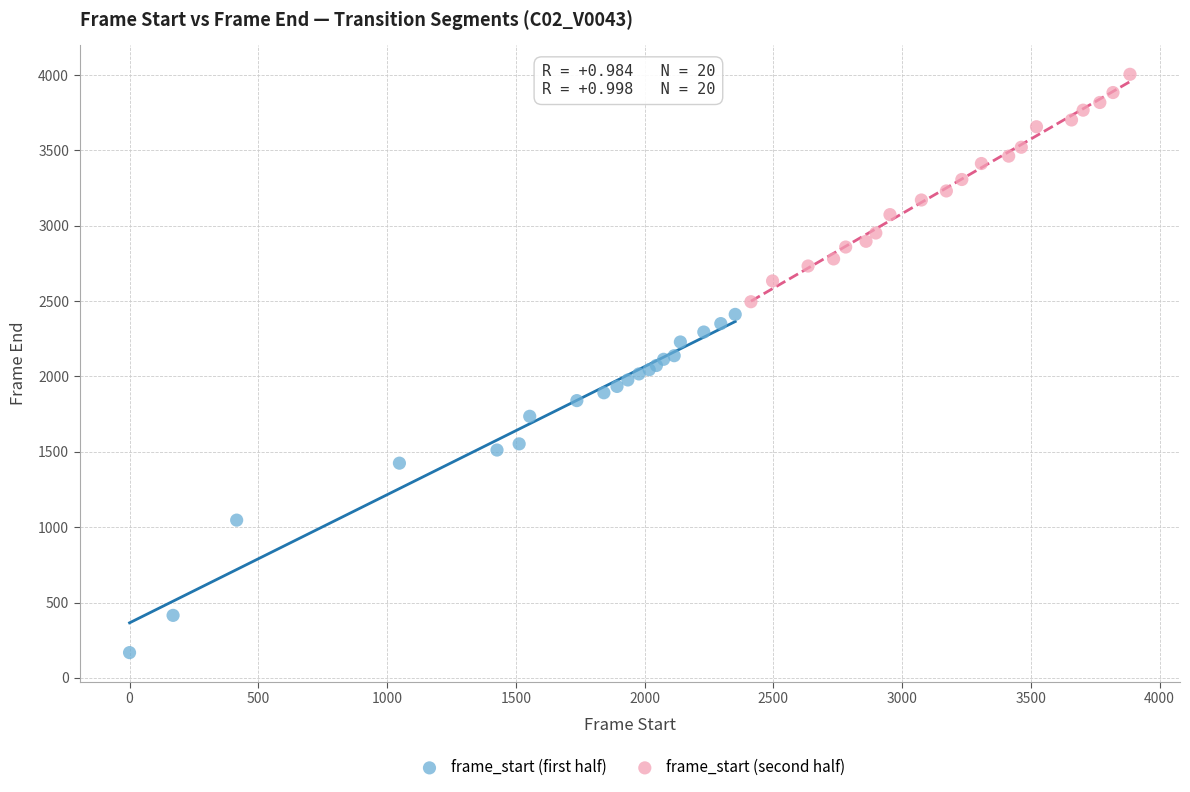

What are all the series names shown in the legend?

frame_start (first half), frame_start (second half)